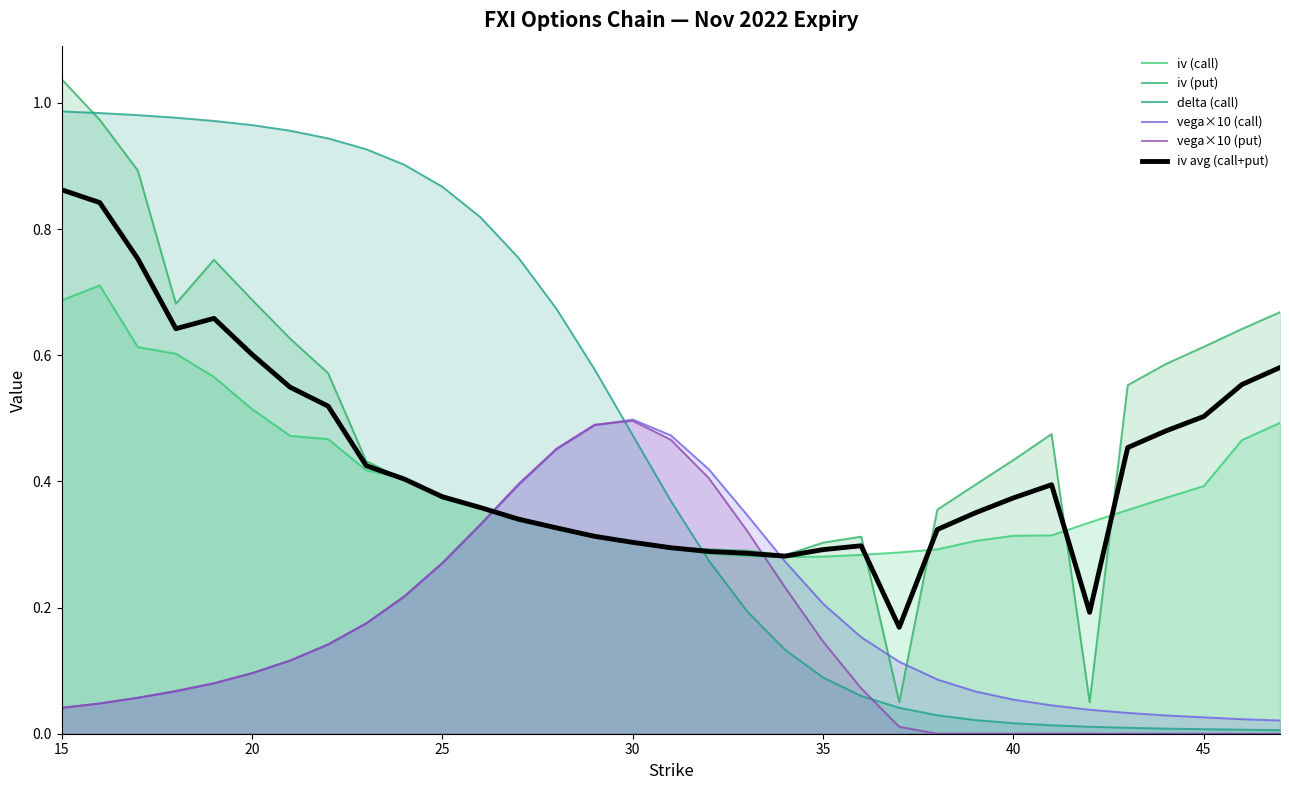

Does the chart have visible grid lines?

No